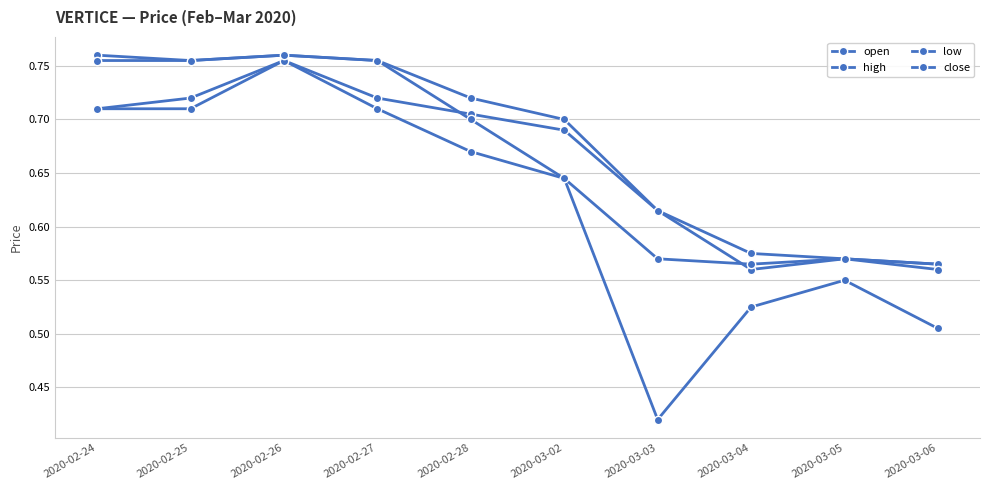

What is the approximate value of open at 2020-02-28?

0.7